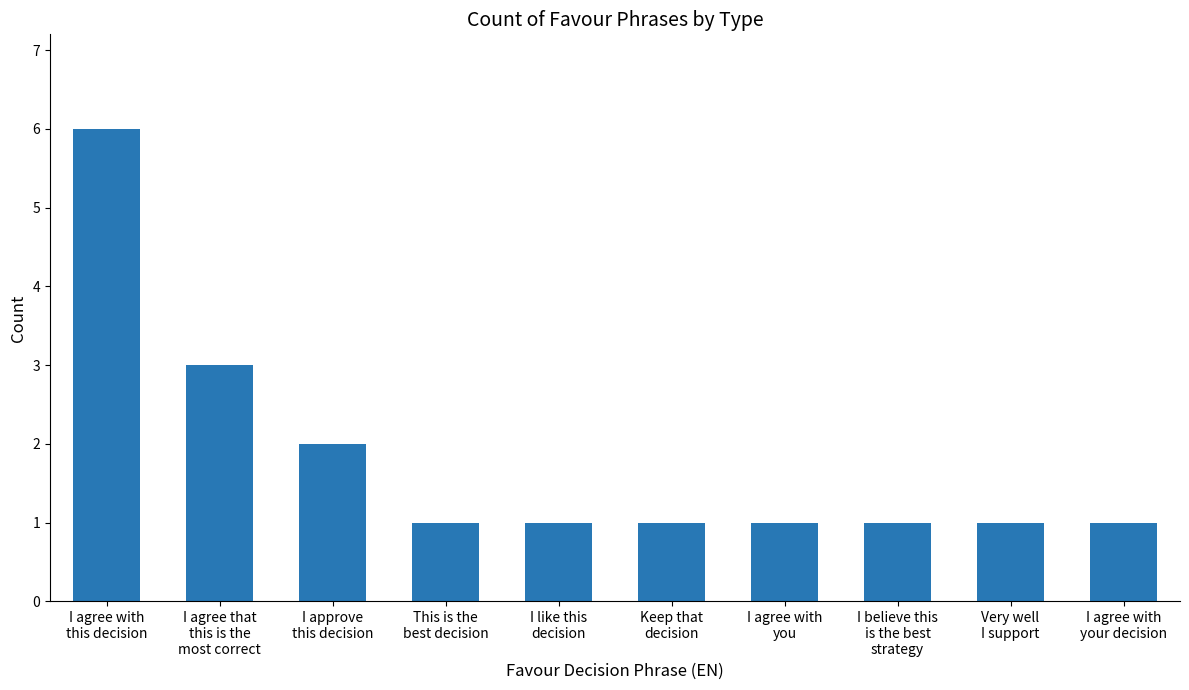

What is the sum of the values at I believe this
is the best
strategy and I like this
decision?

2